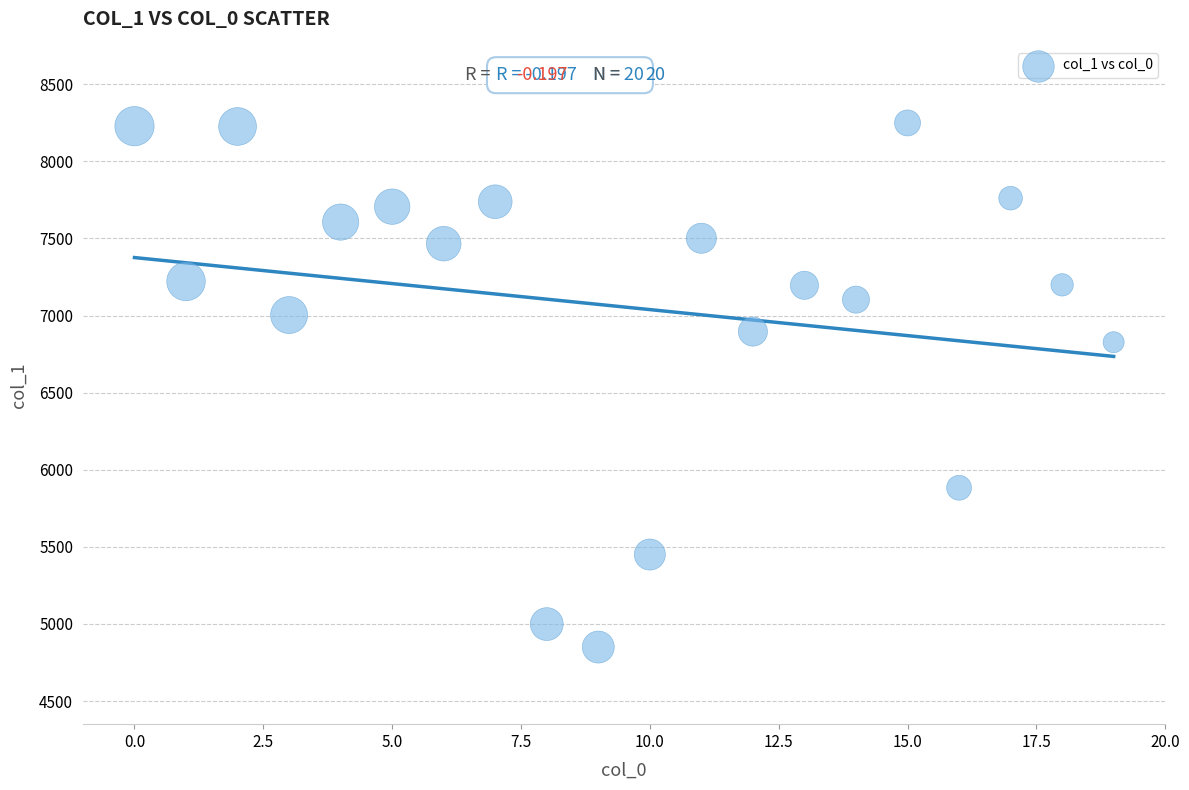

What Y value in the scatter plot is closest to 6549?

6827